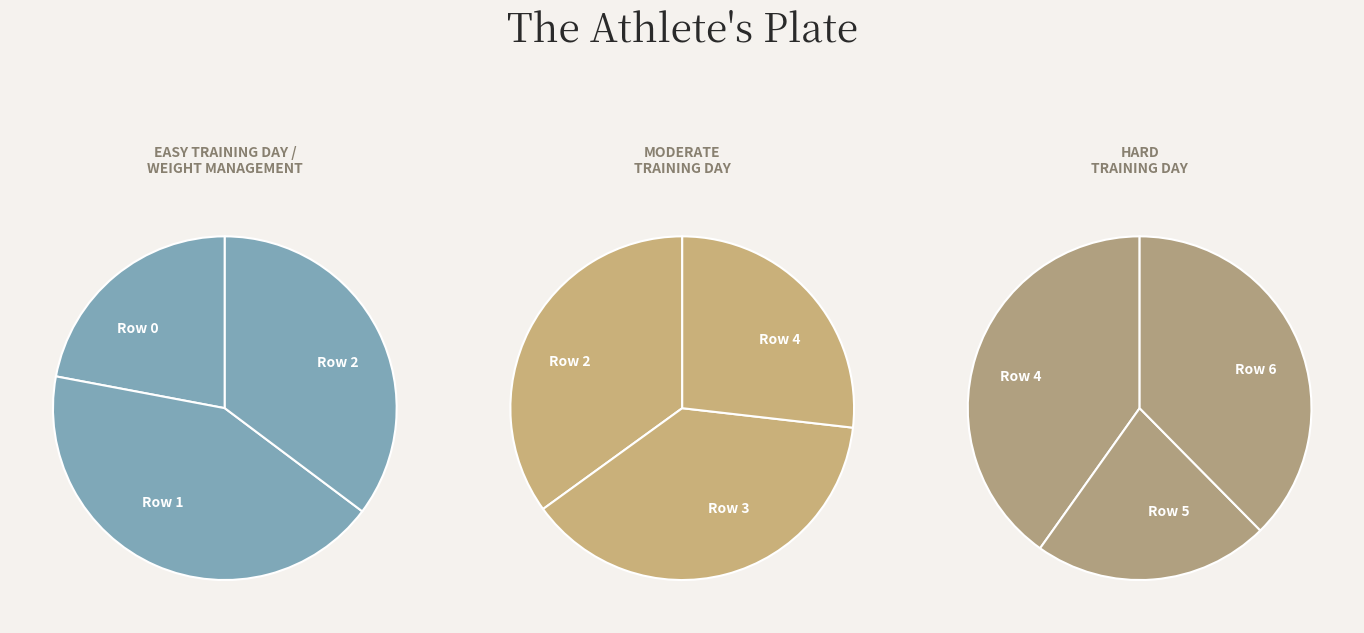

To the nearest percent, what is the difference between the largest and smallest slice percentages?

13%